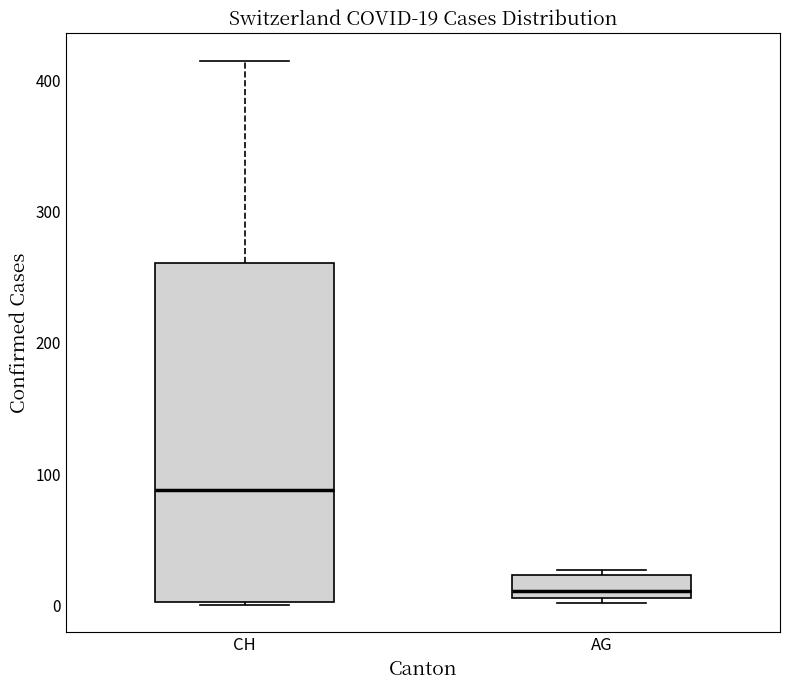

Which box's median line is the lowest?

AG